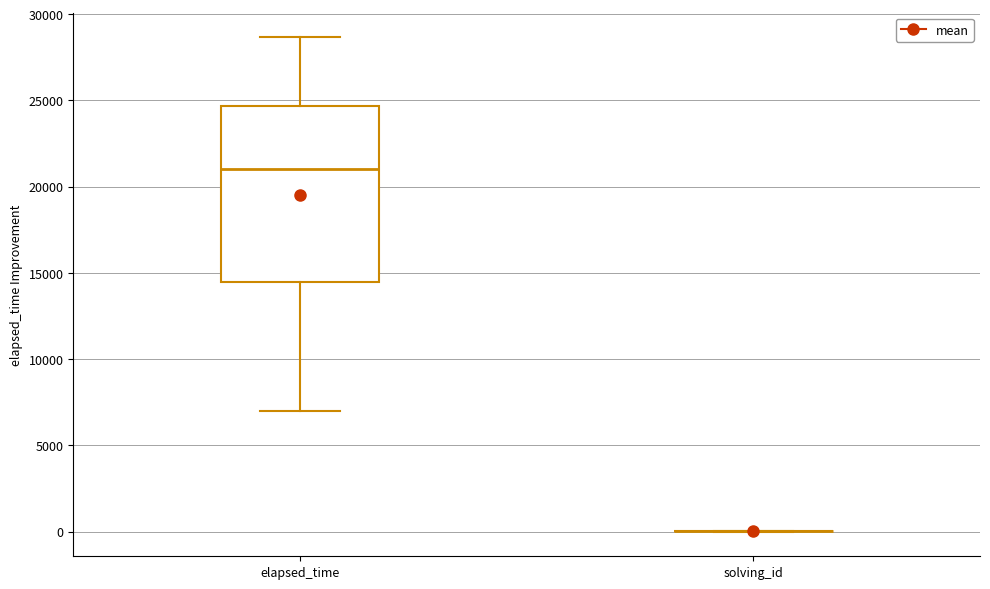

Where does the upper whisker of the box for elapsed_time end on the y-axis? The values are not printed on the chart, so give them approximately, as read against the axis.

28500